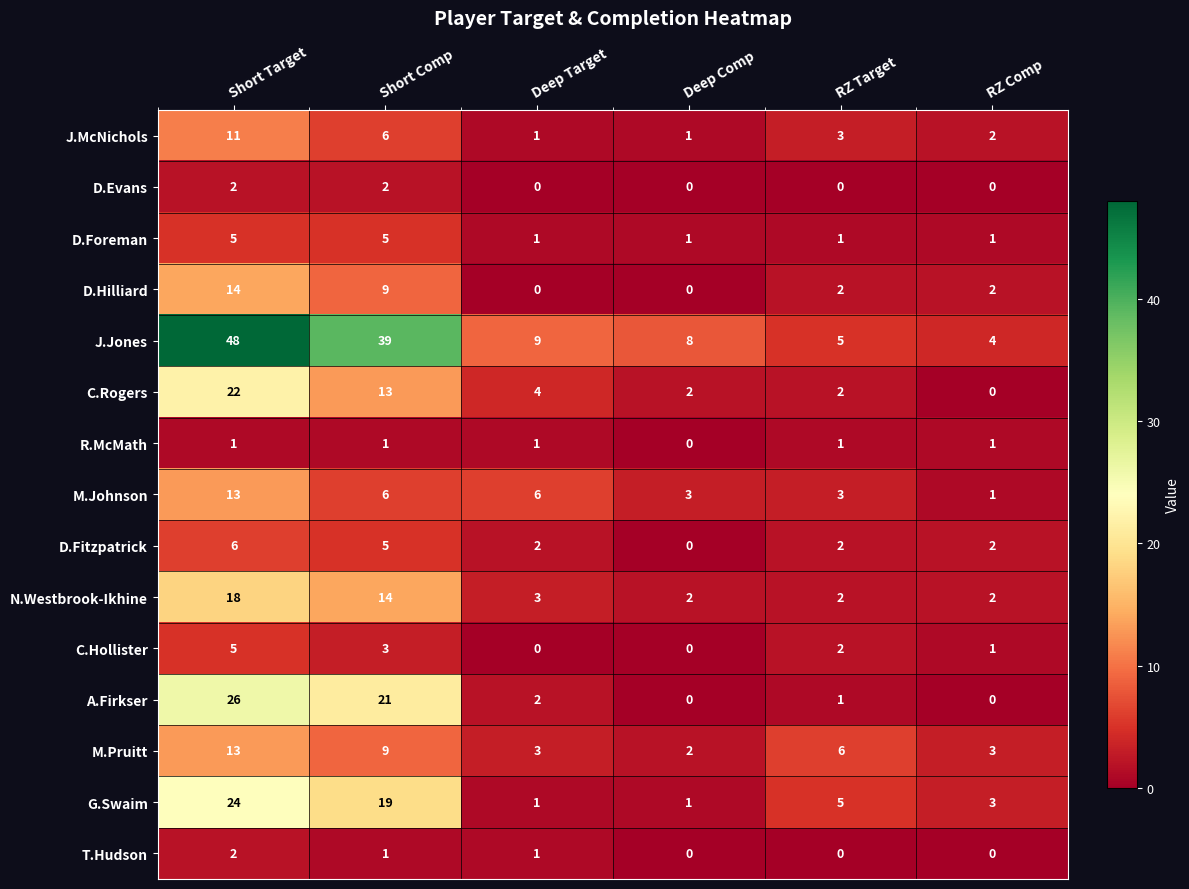

At which label is R.McMath closest to 0?

Deep Comp